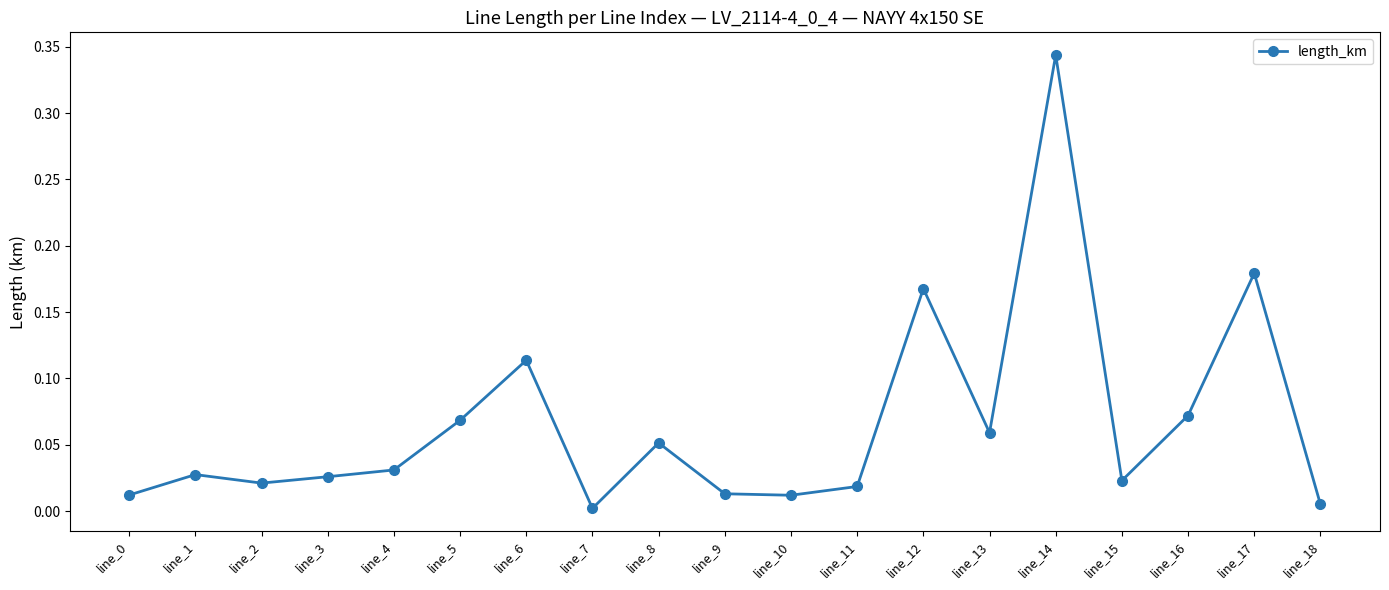

Is it true that the value at line_2 is 0.0?

True